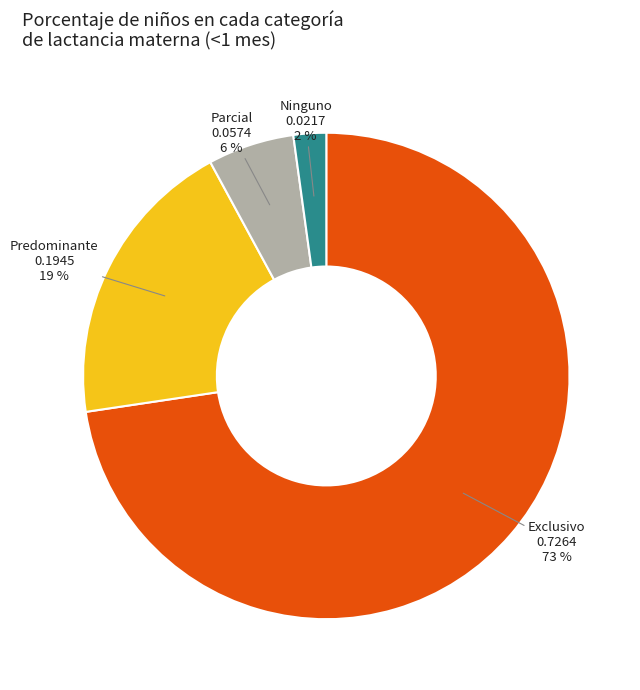

How many slices are in this pie chart?

4